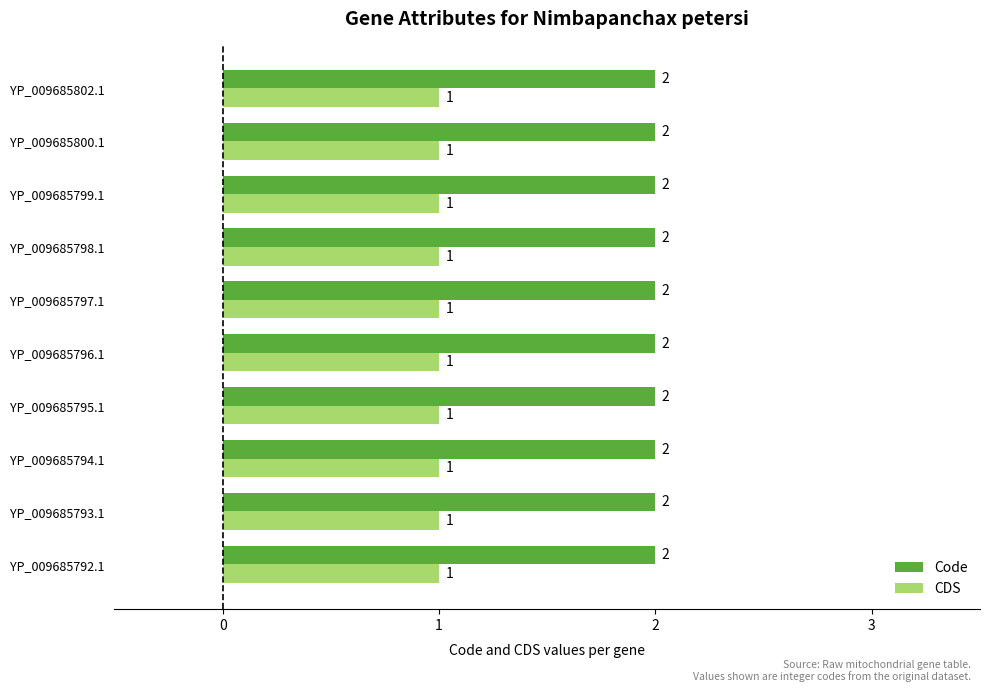

List the series in order of their peak value, highest first.

Code, CDS